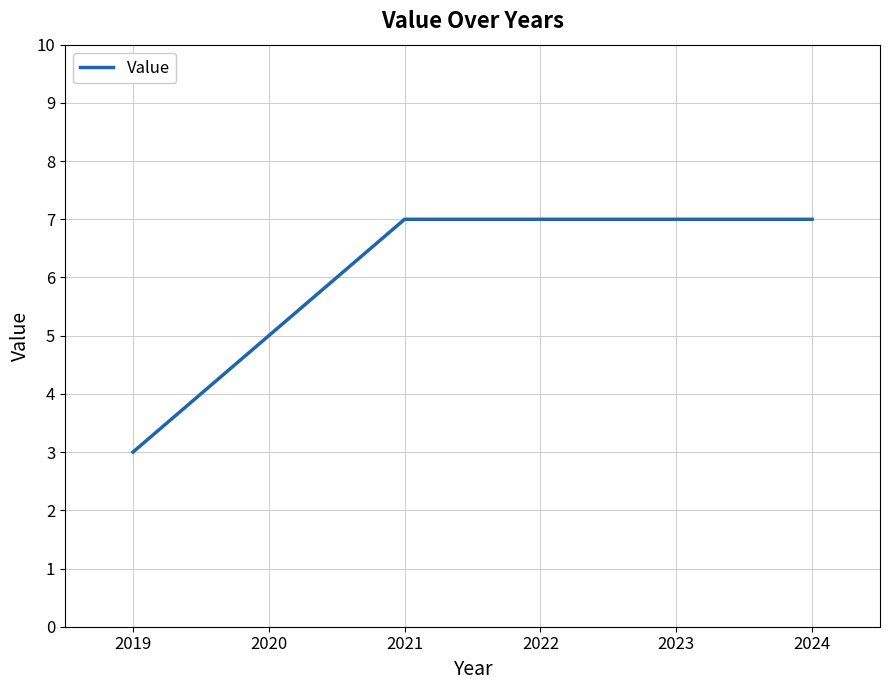

True or false: the data has more than 2 interior local peaks.

False